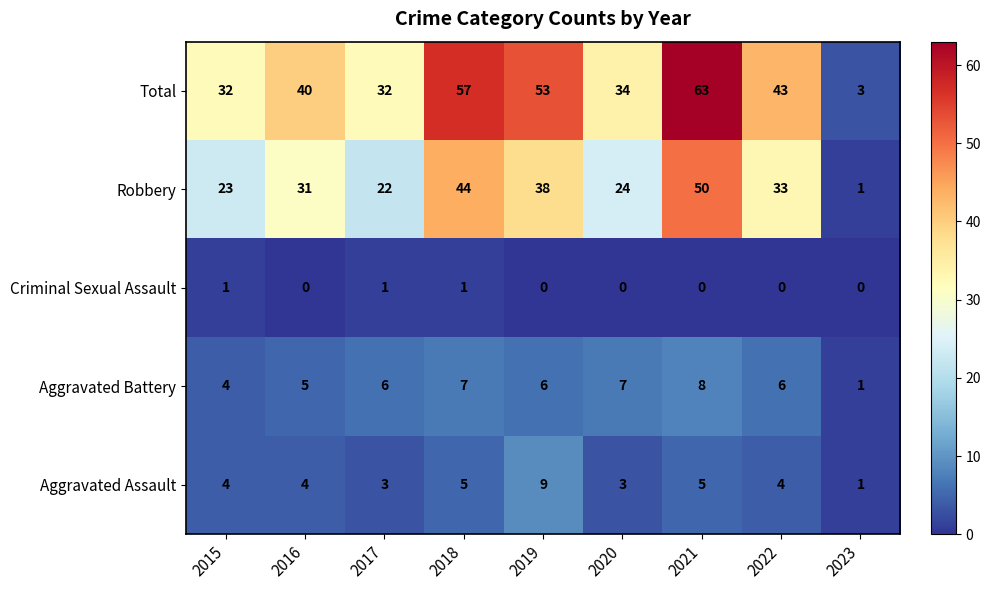

At which category does the chart reach its peak across all series?

2021